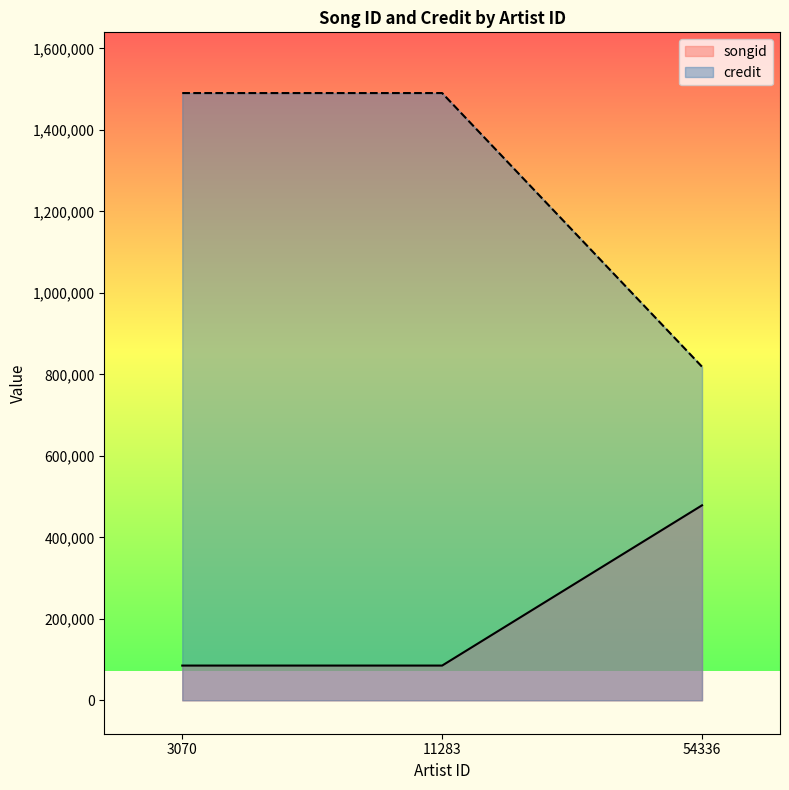

Which series has the widest spread of values?

credit